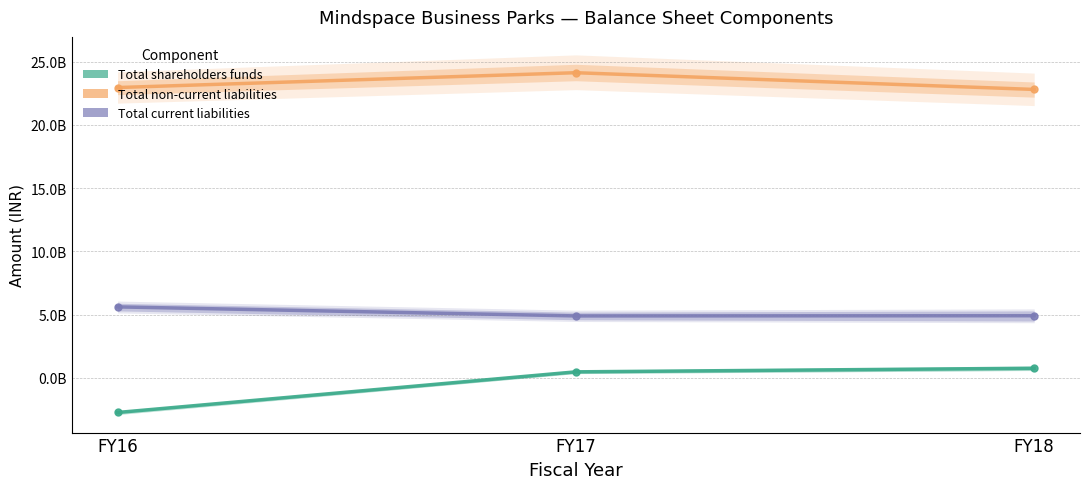

What is the highest value of the Total non-current liabilities series?

24133501000